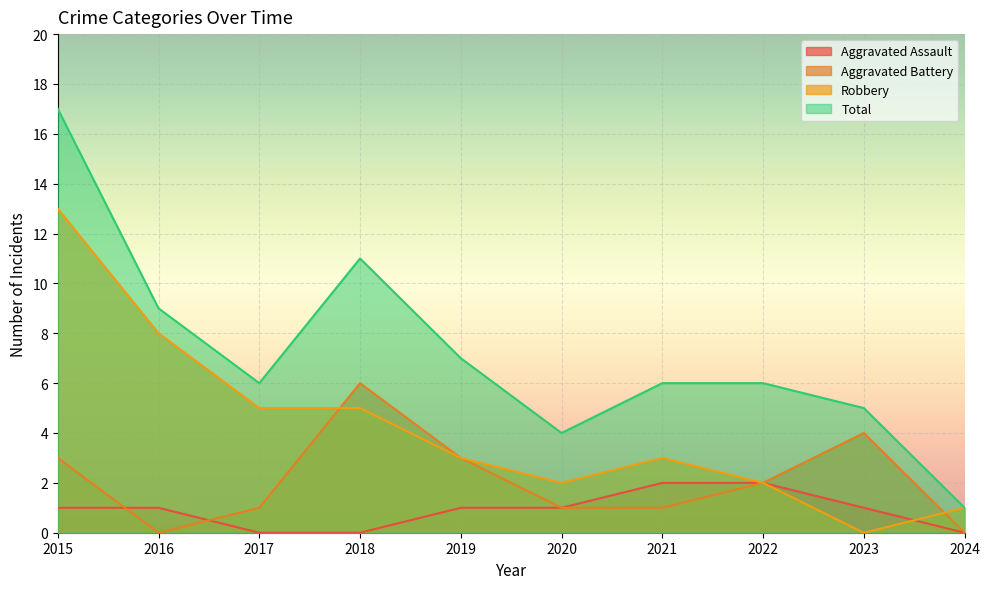

Is it true that Aggravated Assault equals 1 at 2015?

True